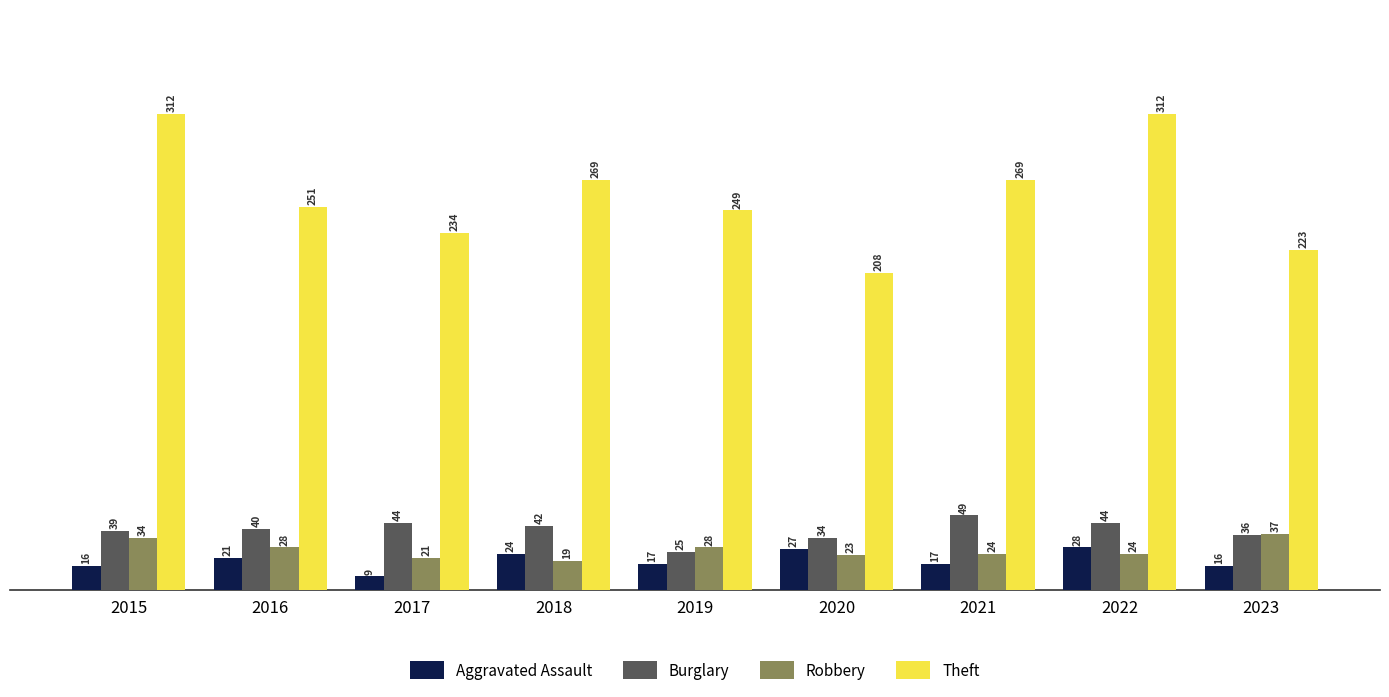

What is the sum of the Burglary values at 2016 and 2017?

84